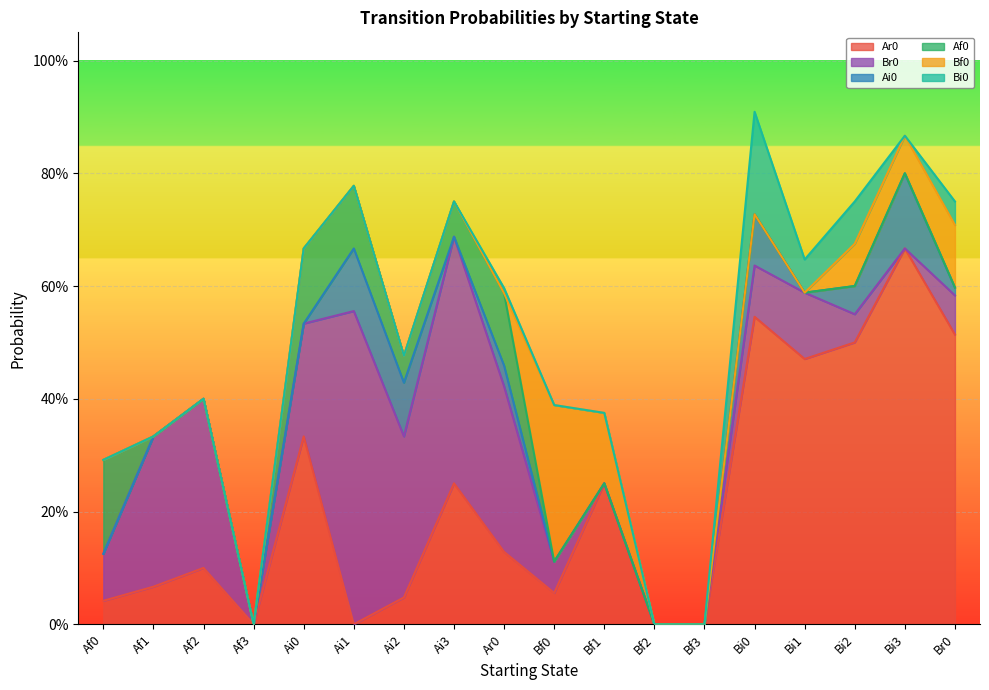

True or false: Ar0 and Bf0 cross at least once.

True